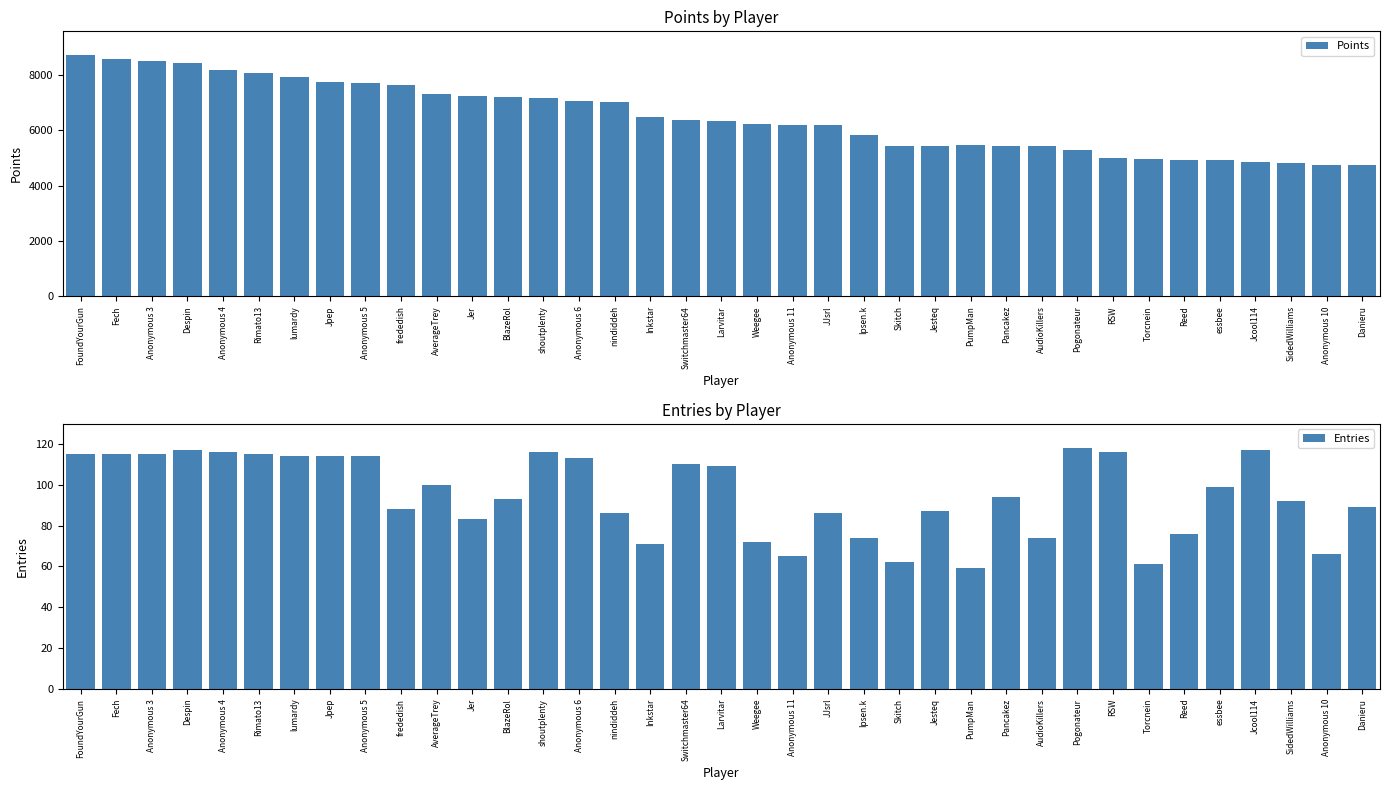

Rank the series by their average value, from highest to lowest.

Points, Entries